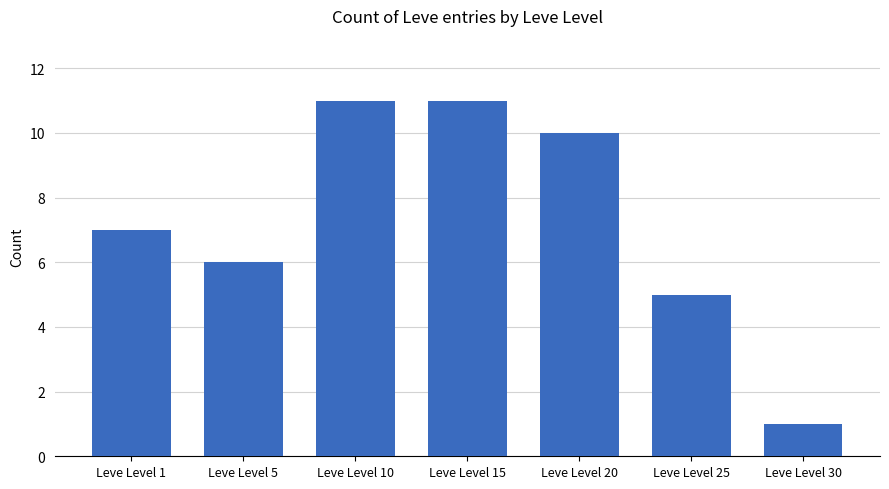

What is the sum of all values?

51